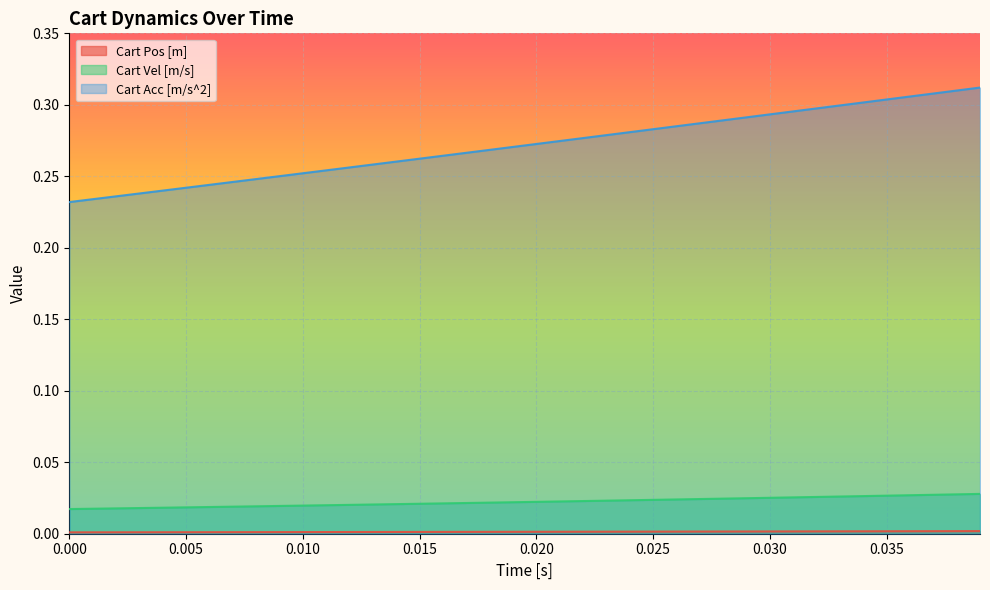

Which series has the largest total across all categories?

Cart Acc [m/s^2]